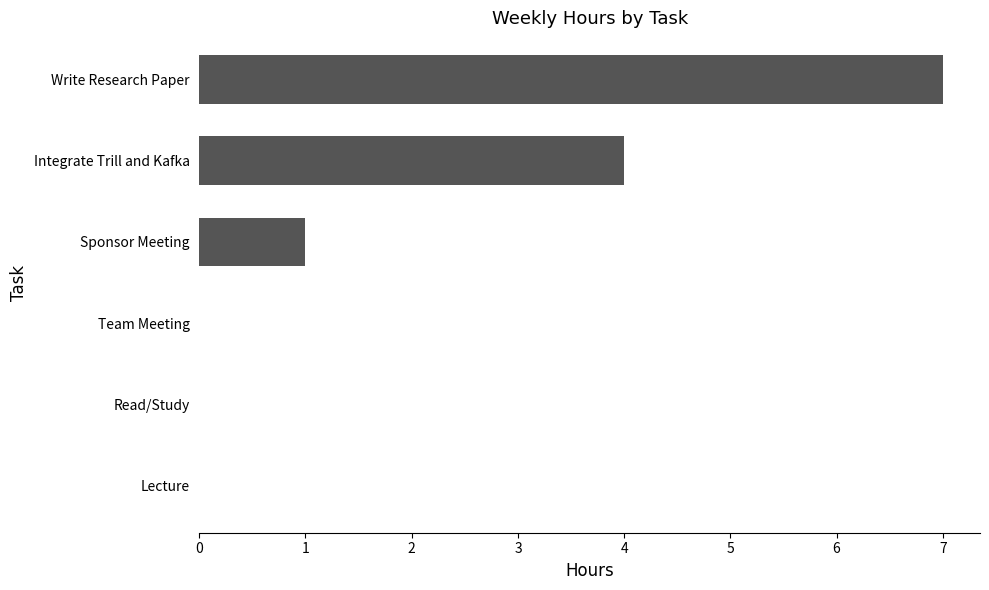

The value at Team Meeting is 0. True or false?

True